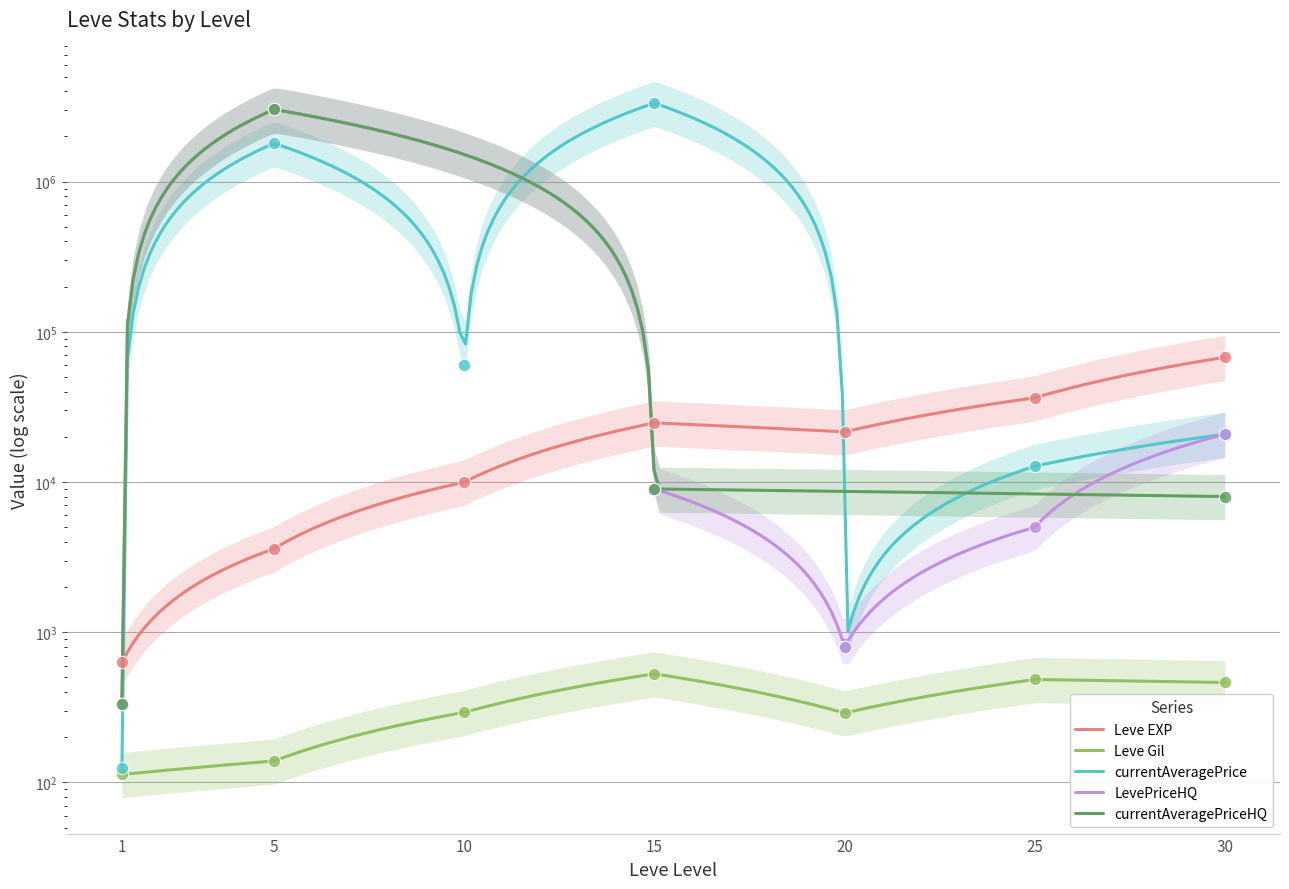

Is the value of currentAveragePrice at 25 greater than the value of Leve Gil at 5?

Yes